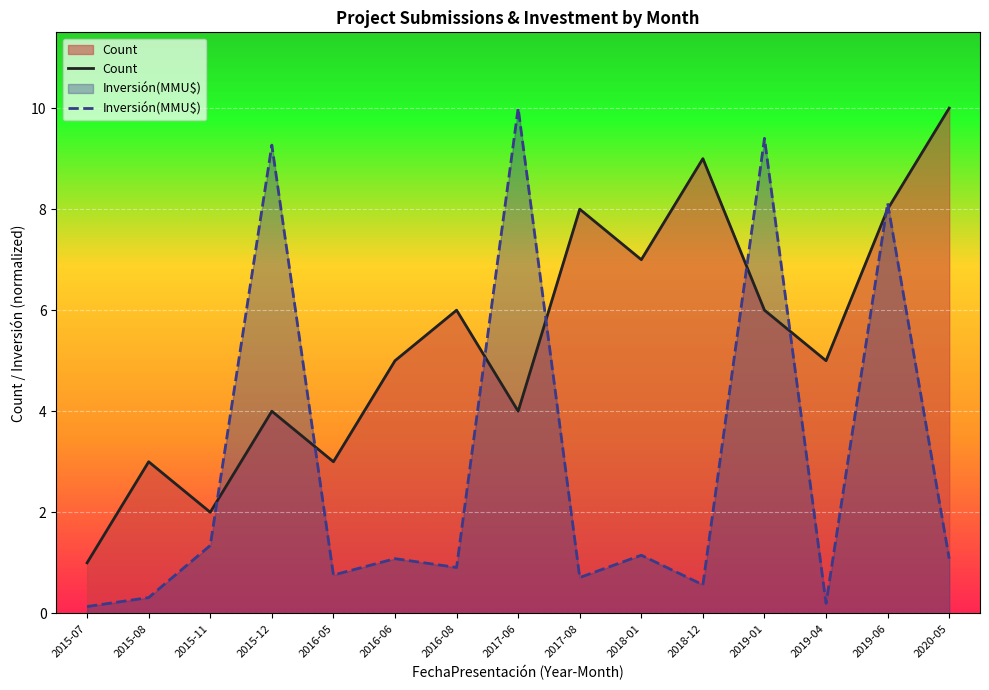

The Count series shows 9.0 at 2018-12. True or false?

True